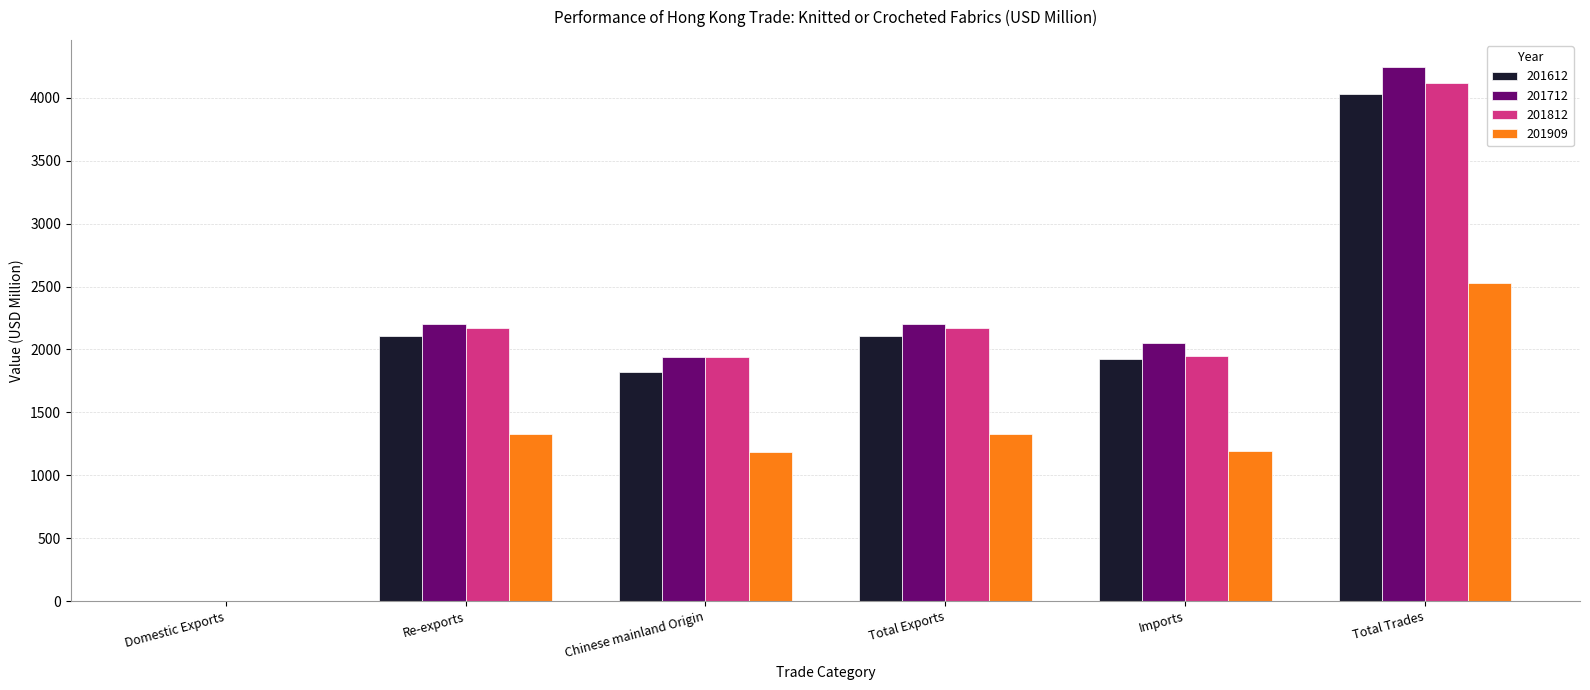

What is the maximum value for 201712?

4248.2